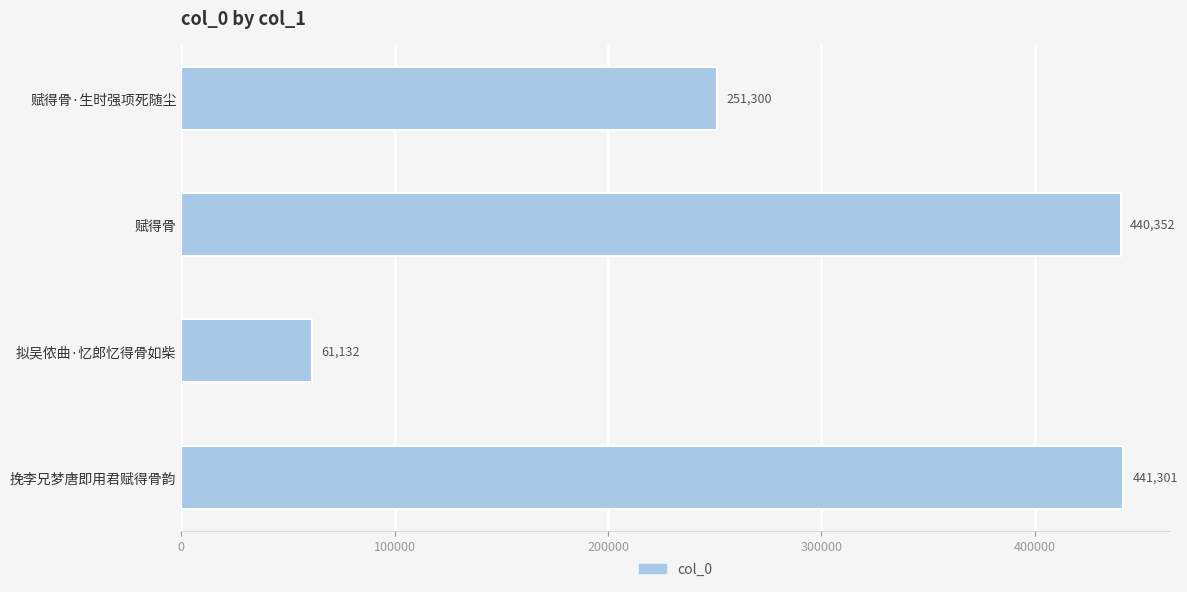

Is it true that the value at 挽李兄梦唐即用君赋得骨韵 is 441301?

True